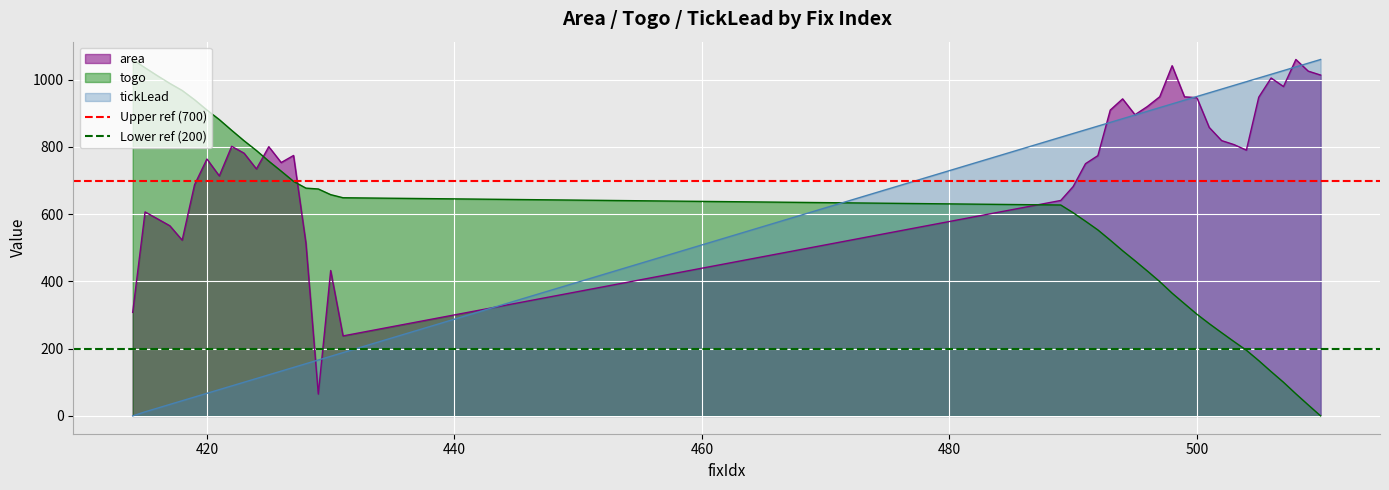

Which series ends up on top after the final intersection of tickLead and togo?

tickLead